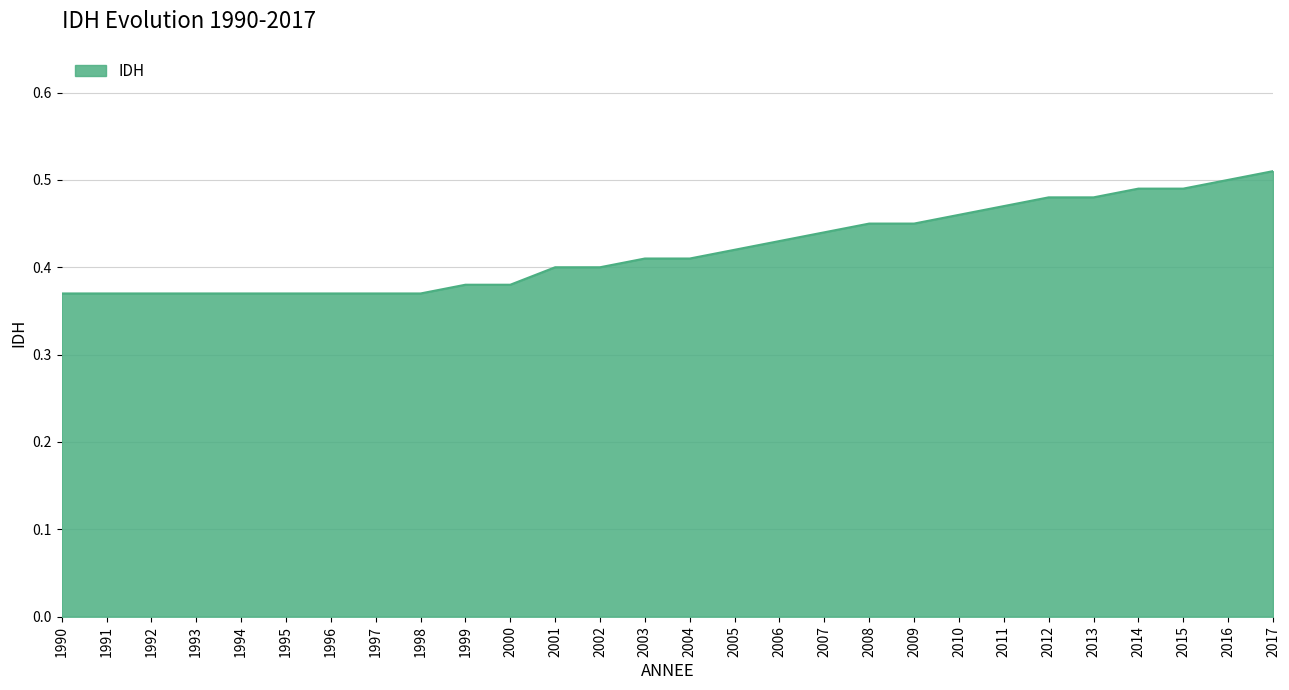

Count the values in the range 0 to 1.

28